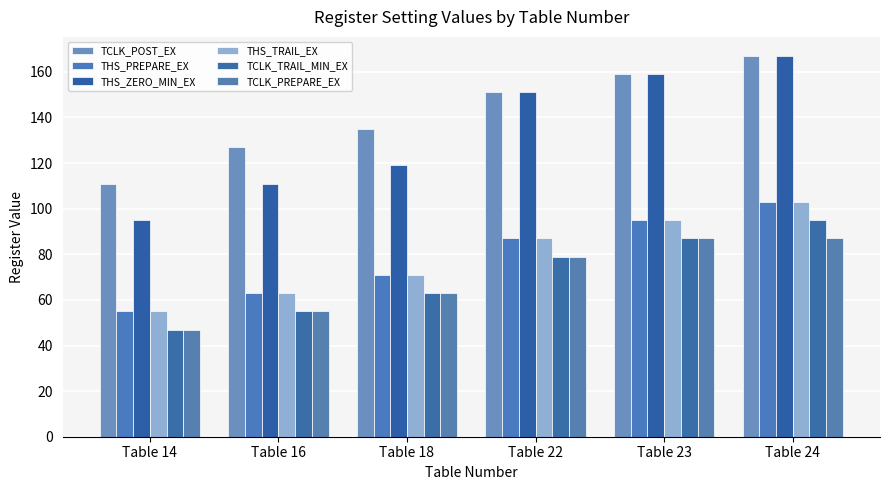

Which series has the widest spread of values?

THS_ZERO_MIN_EX